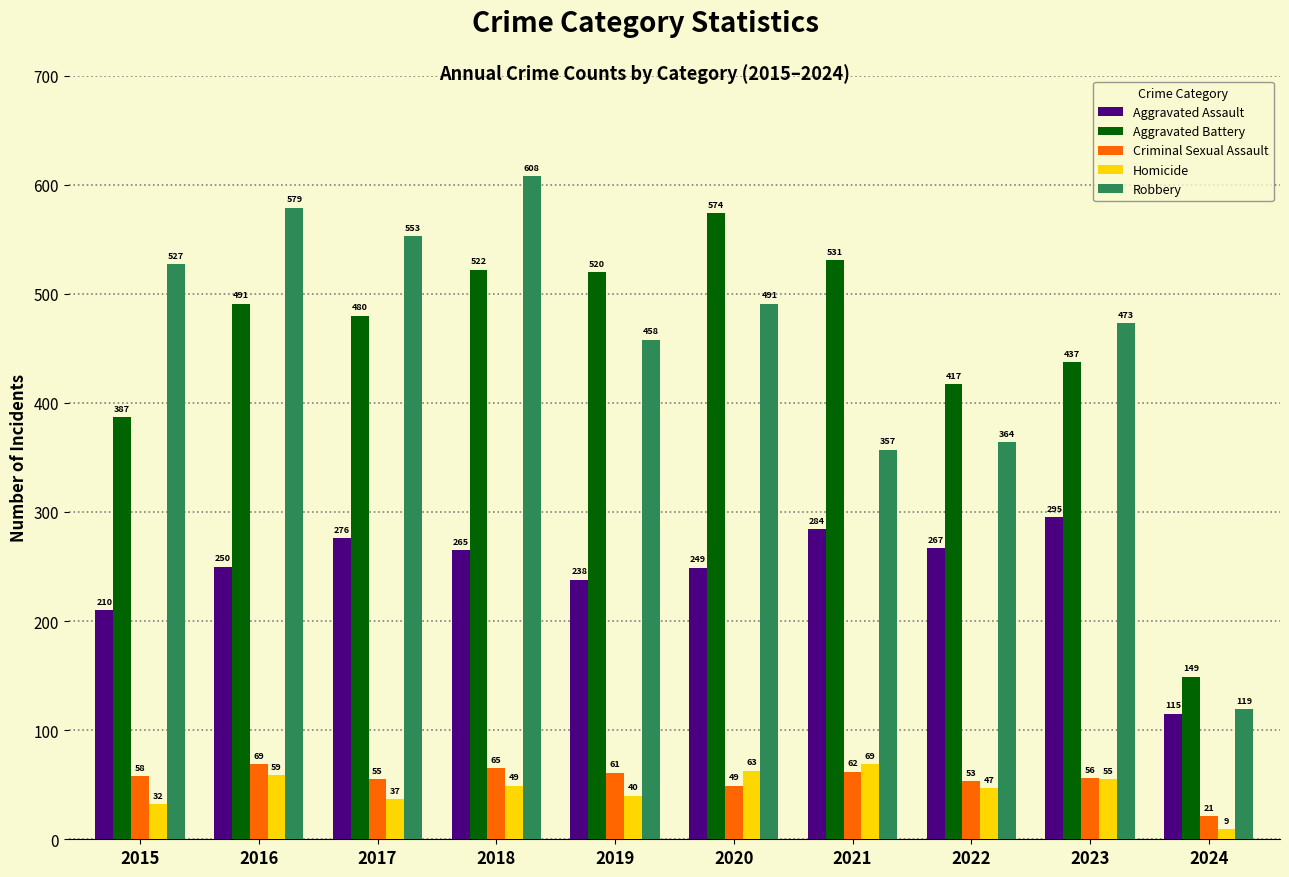

Is it true that Robbery equals 357 at 2021?

True